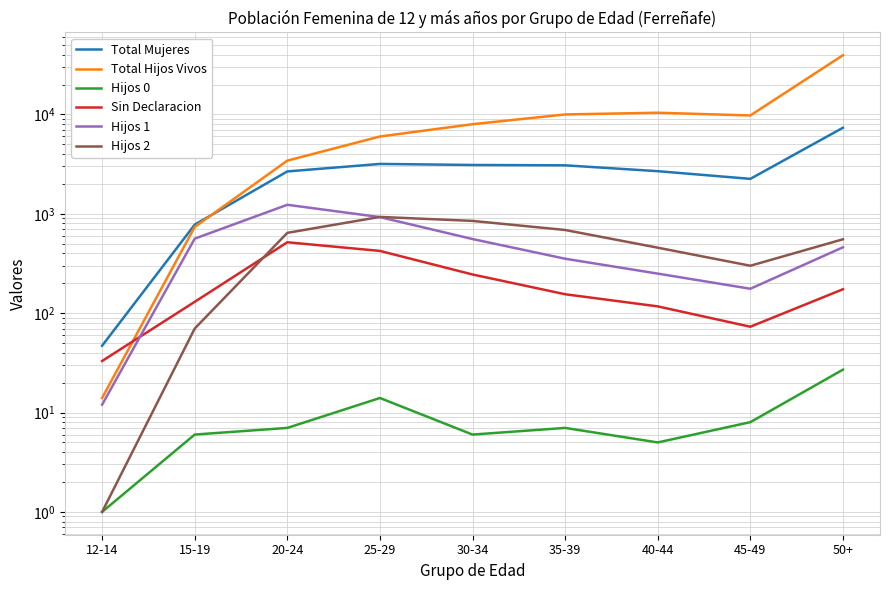

What is the sum of all Hijos 1 values?

4528